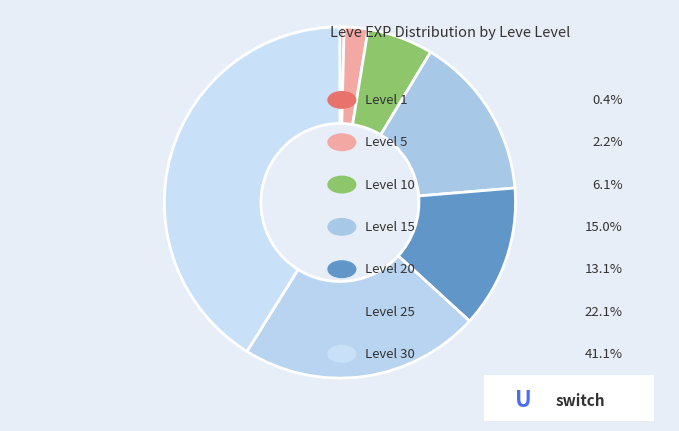

Count the number of slices in the pie.

7